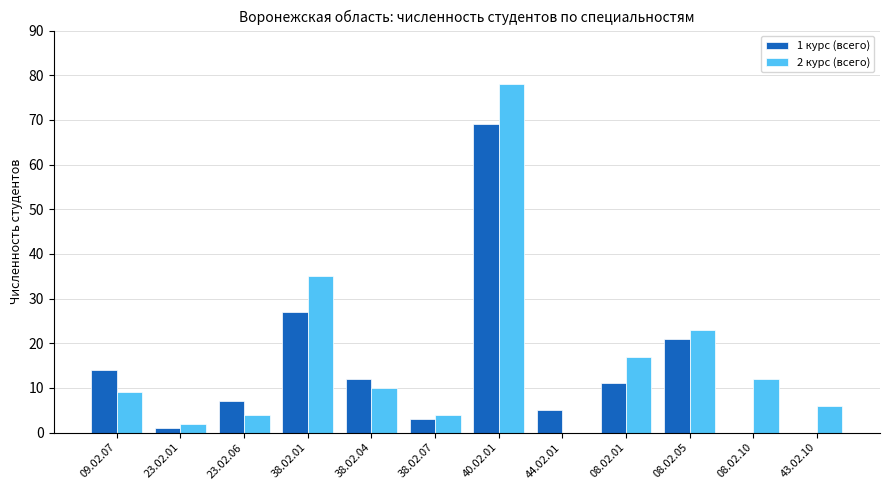

At which category does the chart reach its peak across all series?

40.02.01